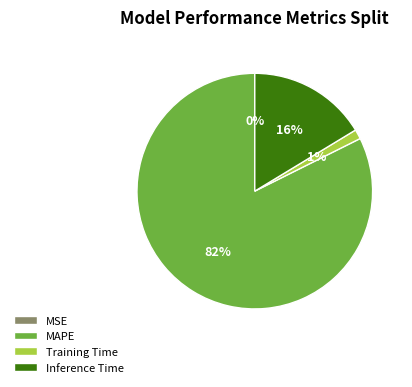

To the nearest percent, what portion does Training Time represent?

1%